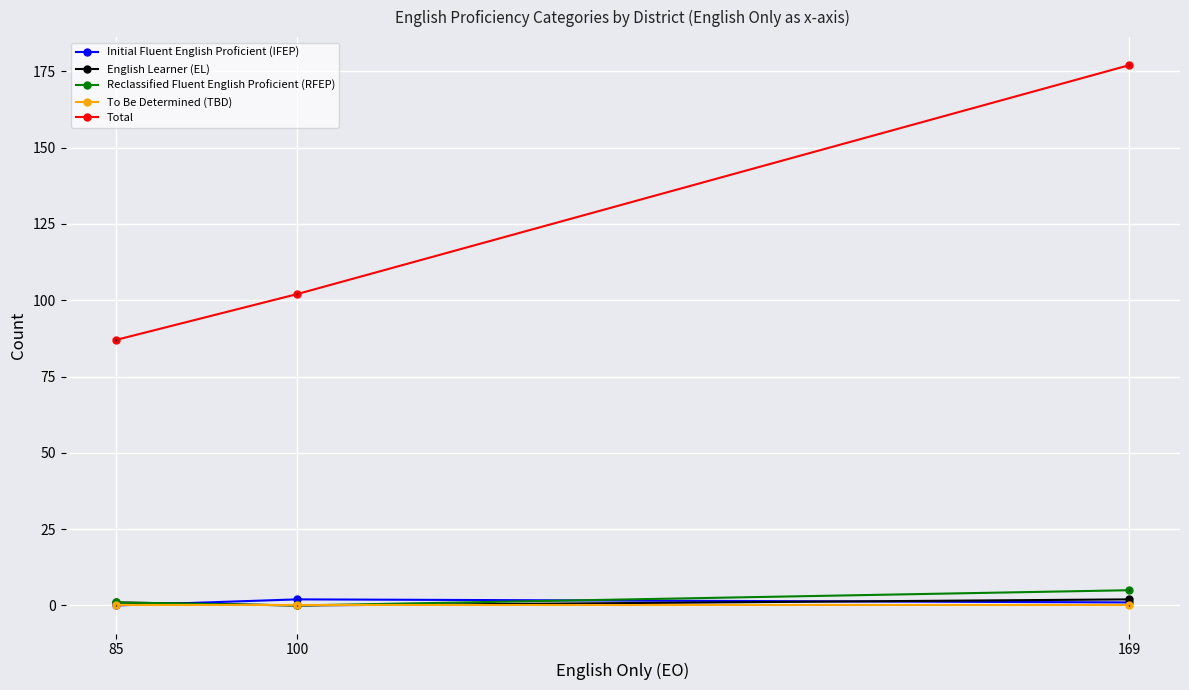

Is the value of Total at 169 greater than the value of Initial Fluent English Proficient (IFEP) at 169?

Yes